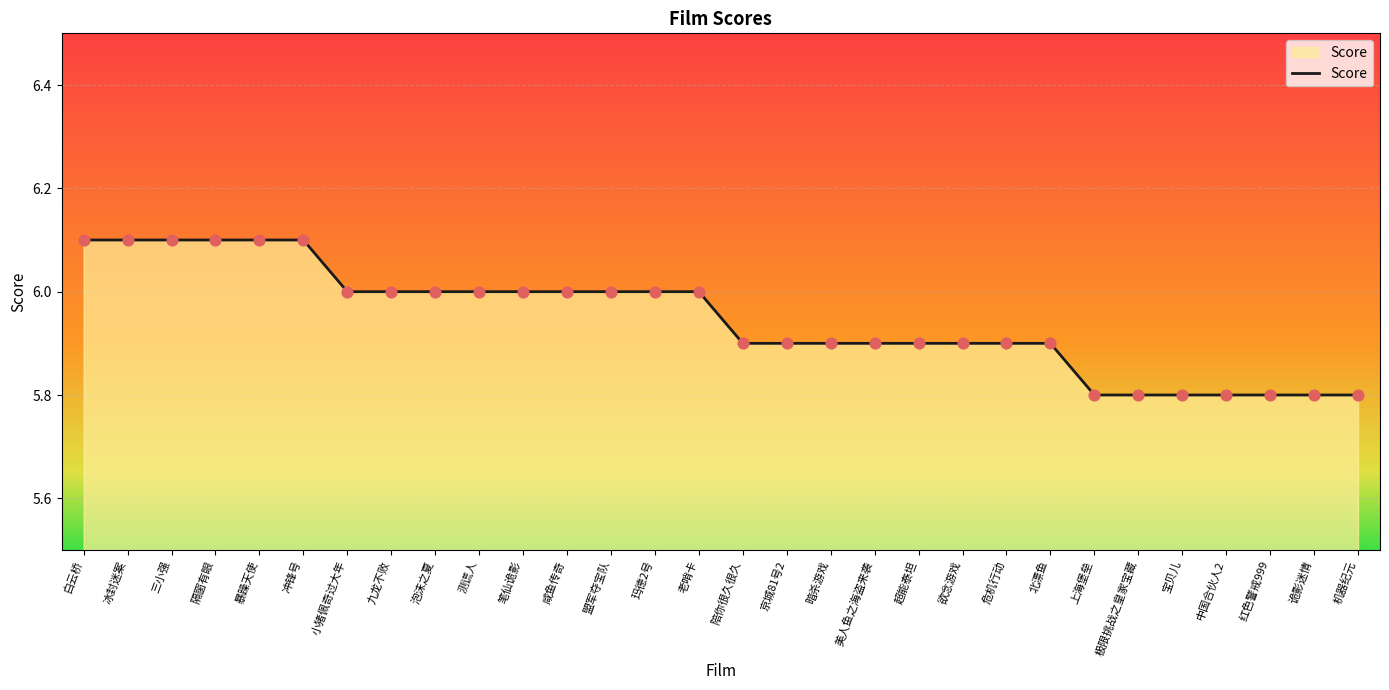

Between 三小强 and 测谎人, which is larger?

三小强